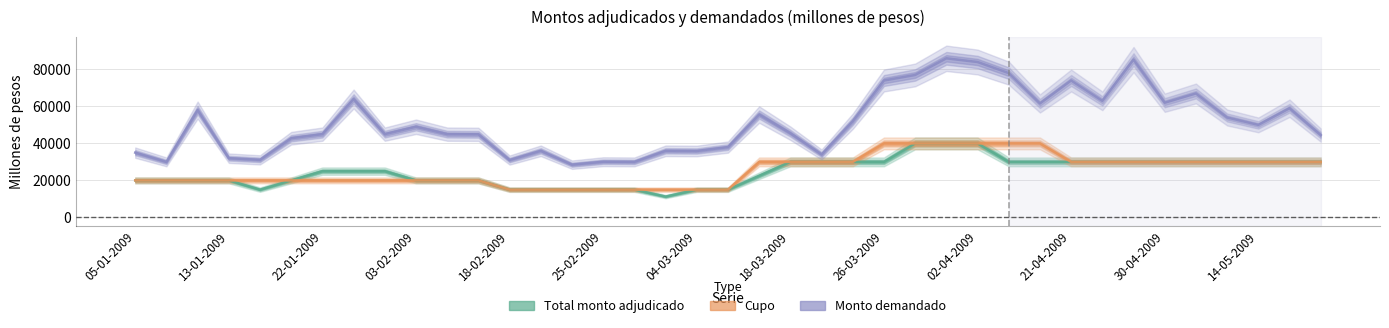

What is the difference between the Total monto adjudicado (millones de pesos) values at 18 and 18-03-2009?

10000